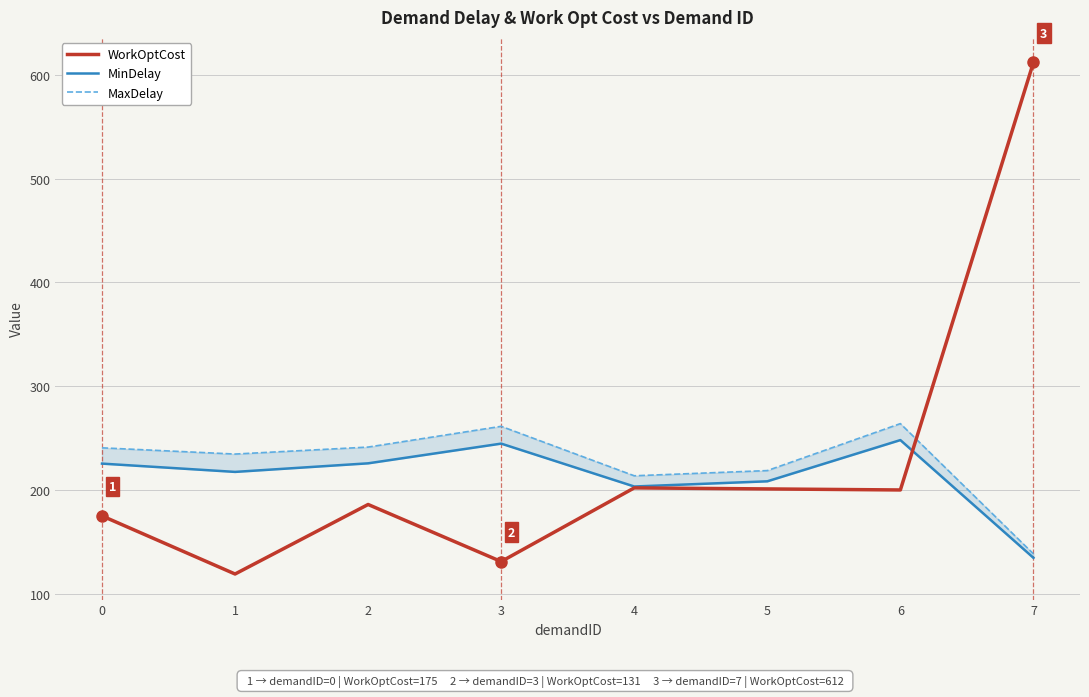

Is the value of WorkOptCost at 7 greater than the value of MaxDelay at 0?

Yes